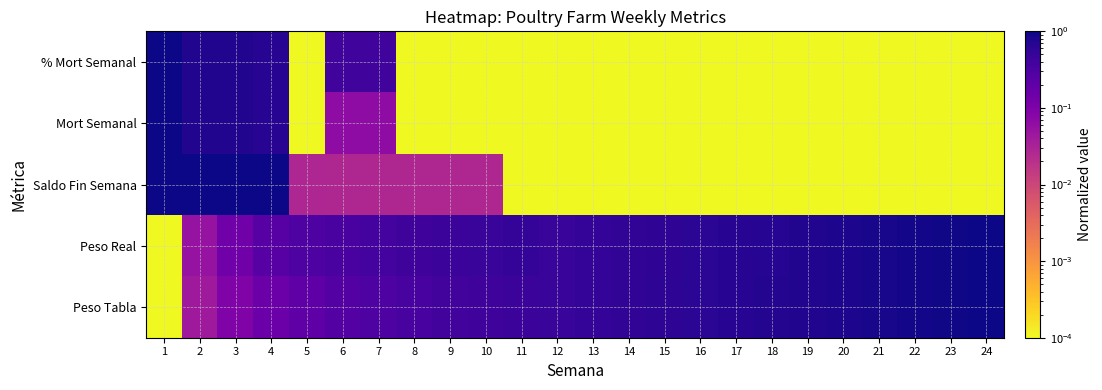

Reading left to right, extract all data points from this chart.

% Mort Semanal: 1=1.0	2=0.7	3=0.7	4=0.7	5=0.0	6=0.4	7=0.4	8=0.0	9=0.0	10=0.0	11=0.0	12=0.0	13=0.0	14=0.0	15=0.0	16=0.0	17=0.0	18=0.0	19=0.0	20=0.0	21=0.0	22=0.0	23=0.0	24=0.0
Mort Semanal: 1=1.0	2=0.7	3=0.7	4=0.7	5=0.0	6=0.1	7=0.1	8=0.0	9=0.0	10=0.0	11=0.0	12=0.0	13=0.0	14=0.0	15=0.0	16=0.0	17=0.0	18=0.0	19=0.0	20=0.0	21=0.0	22=0.0	23=0.0	24=0.0
Saldo Fin Semana: 1=1.0	2=1.0	3=1.0	4=1.0	5=0.0	6=0.0	7=0.0	8=0.0	9=0.0	10=0.0	11=0.0	12=0.0	13=0.0	14=0.0	15=0.0	16=0.0	17=0.0	18=0.0	19=0.0	20=0.0	21=0.0	22=0.0	23=0.0	24=0.0
Peso Real: 1=0.0	2=0.1	3=0.1	4=0.2	5=0.3	6=0.3	7=0.4	8=0.4	9=0.4	10=0.5	11=0.5	12=0.5	13=0.5	14=0.5	15=0.6	16=0.6	17=0.7	18=0.7	19=0.7	20=0.8	21=0.8	22=0.9	23=1.0	24=1.0
Peso Tabla: 1=0.0	2=0.0	3=0.1	4=0.1	5=0.2	6=0.3	7=0.3	8=0.3	9=0.4	10=0.4	11=0.5	12=0.5	13=0.5	14=0.5	15=0.6	16=0.6	17=0.7	18=0.7	19=0.7	20=0.8	21=0.8	22=0.9	23=1.0	24=1.0